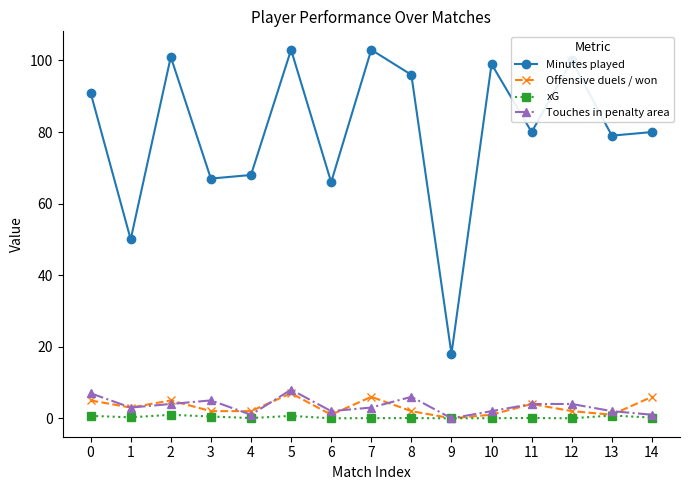

Between 9 and 13, which series saw the biggest shift?

Minutes played